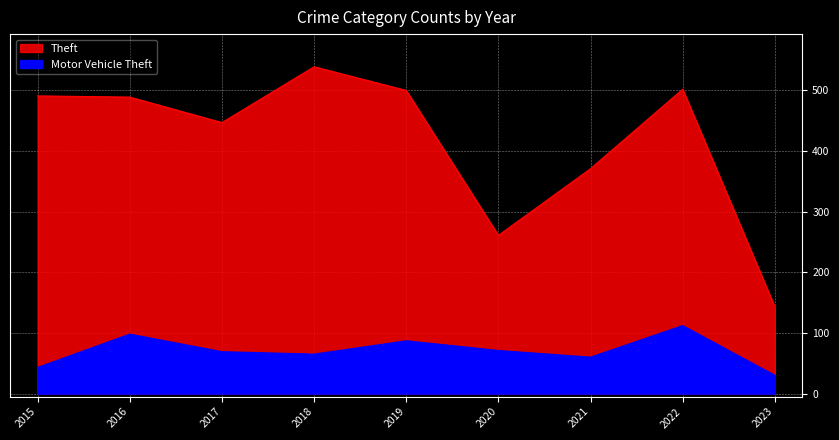

True or false: Theft and Motor Vehicle Theft intersect in this chart.

False